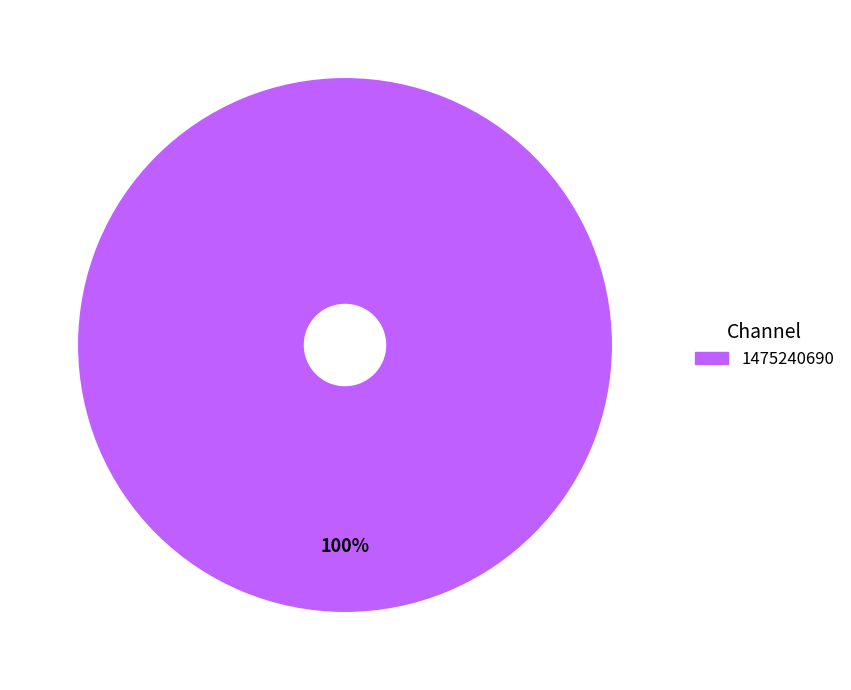

Does any single category account for the majority?

Yes